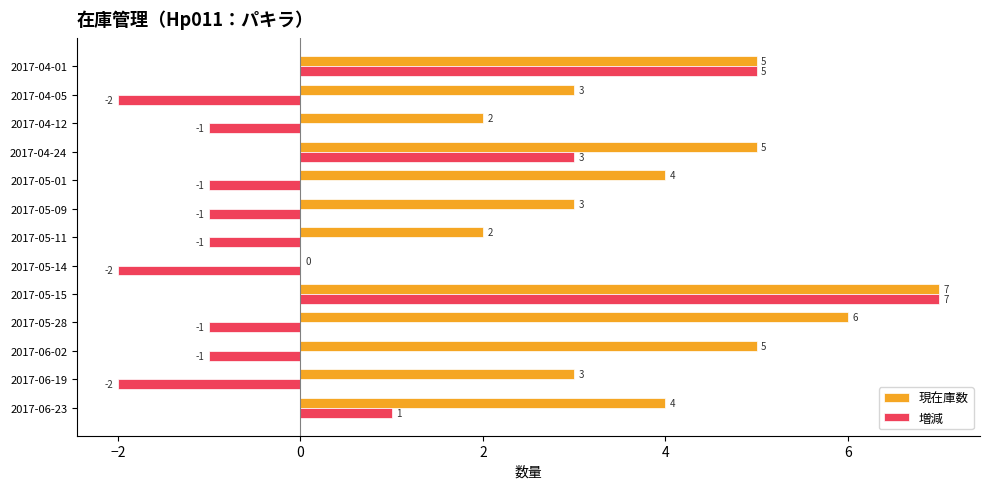

What is the maximum value for 増減?

7